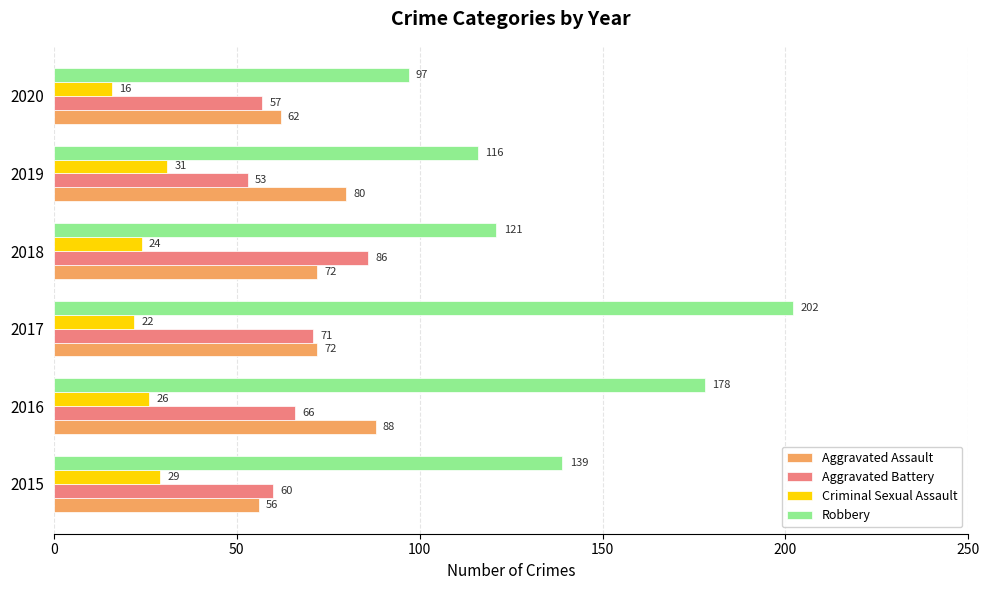

What is the difference between the maximum and minimum values in the Robbery series?

105